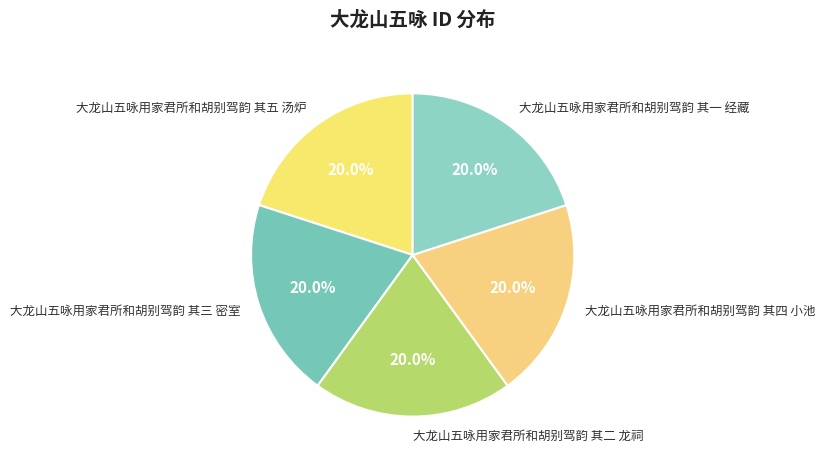

Is it true that 大龙山五咏用家君所和胡别驾韵 其一 经藏 is 6% of the pie?

False